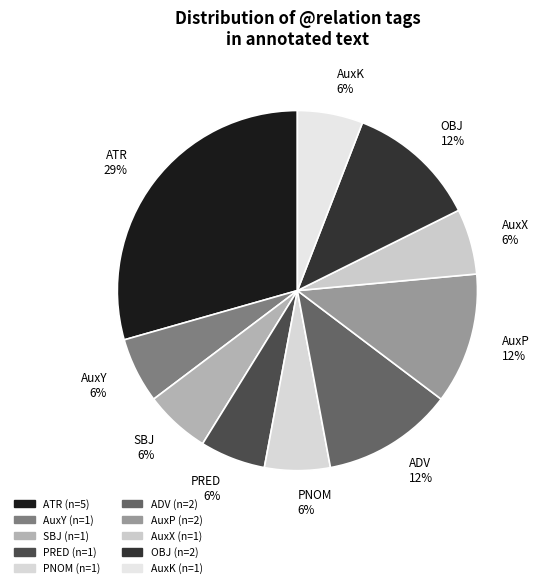

Is there a majority slice in this chart?

No